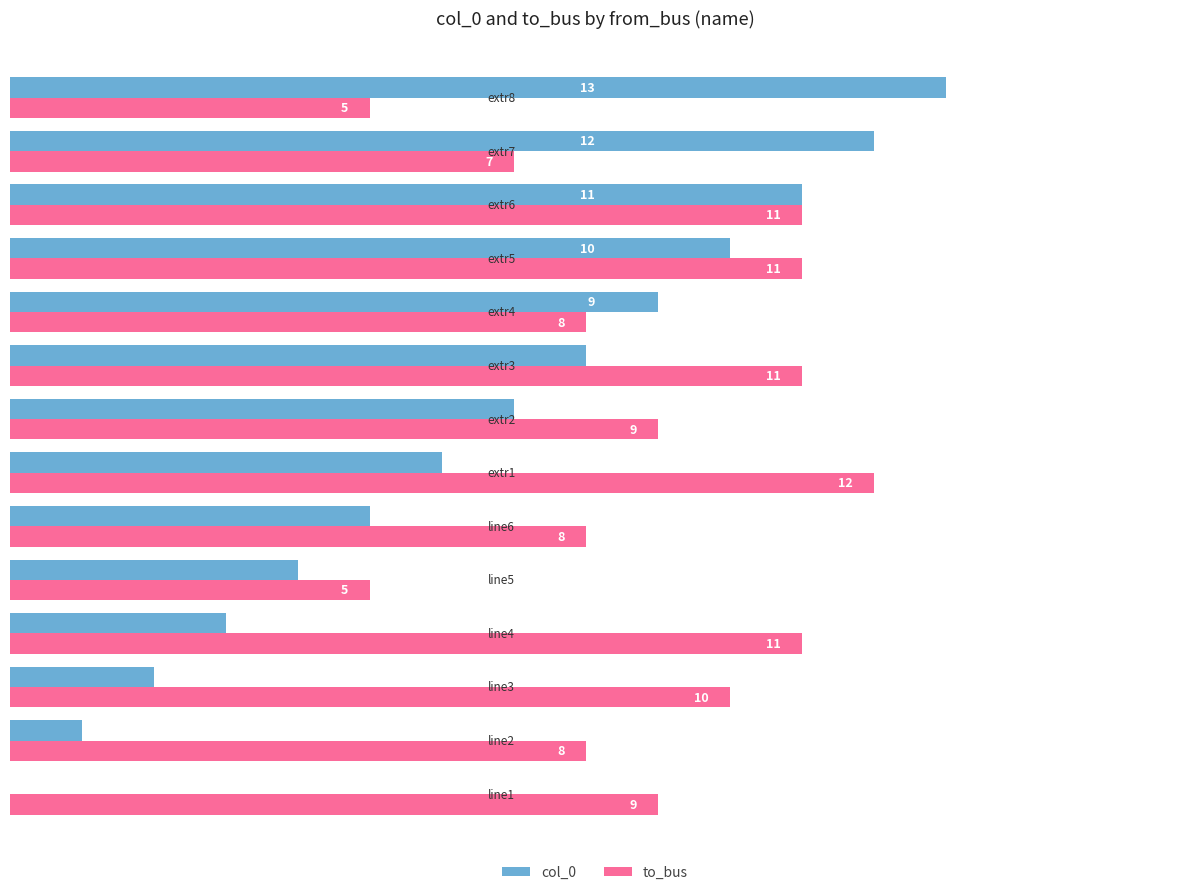

What is the maximum value for col_0?

13